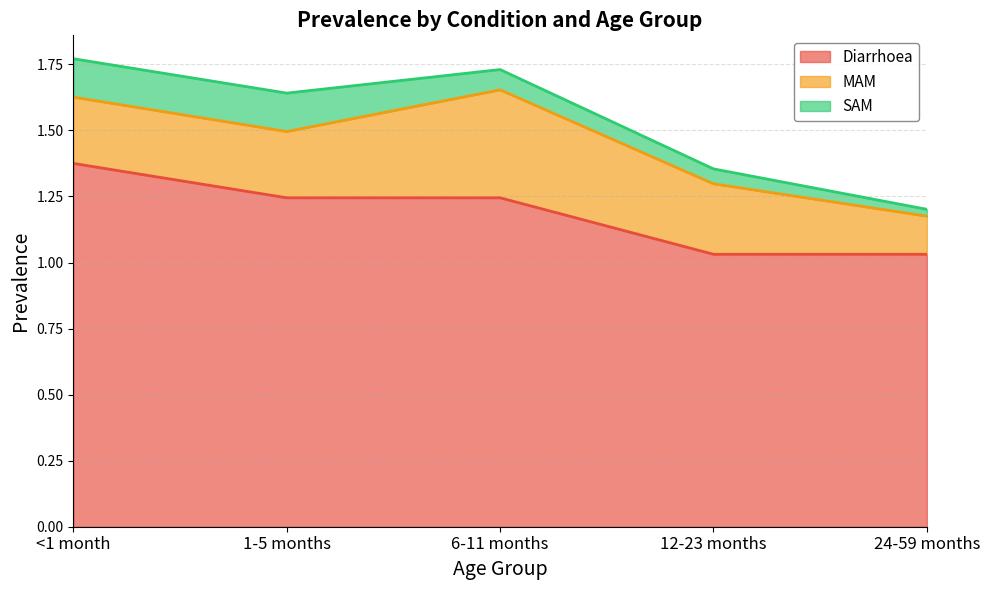

List the series in order of their overall mean, highest first.

Diarrhoea, MAM, SAM